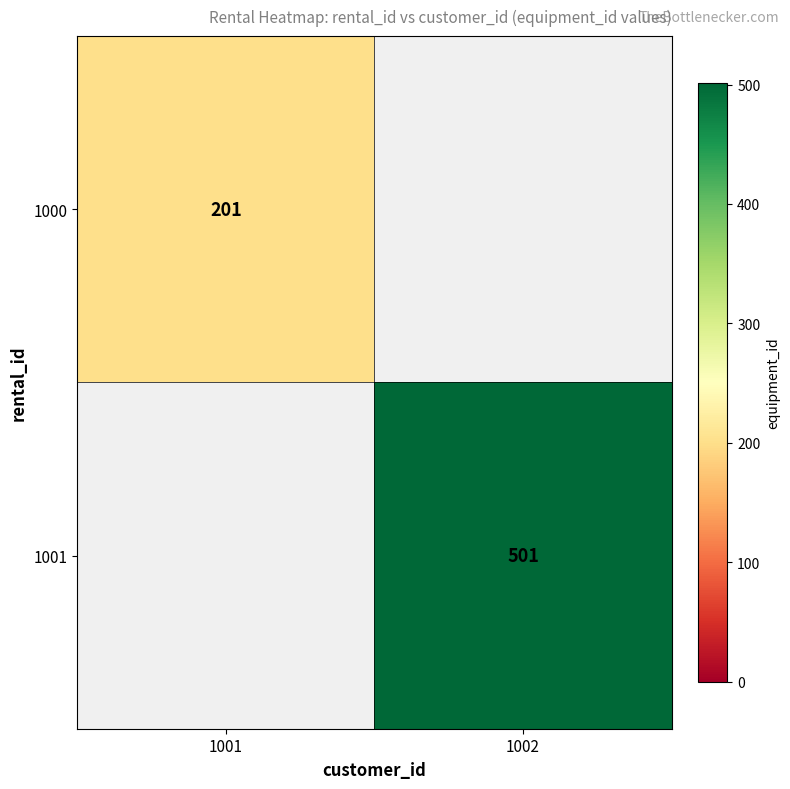

The 1001 series shows 501 at 1002. True or false?

True